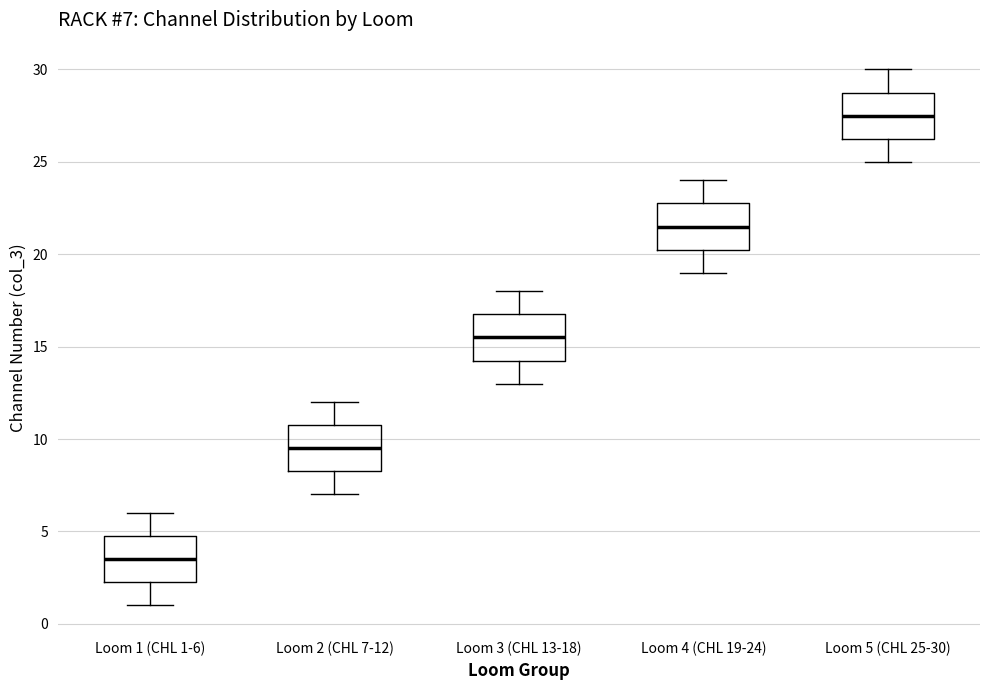

Which box has the lowest median line?

Loom 1 (CHL 1-6)